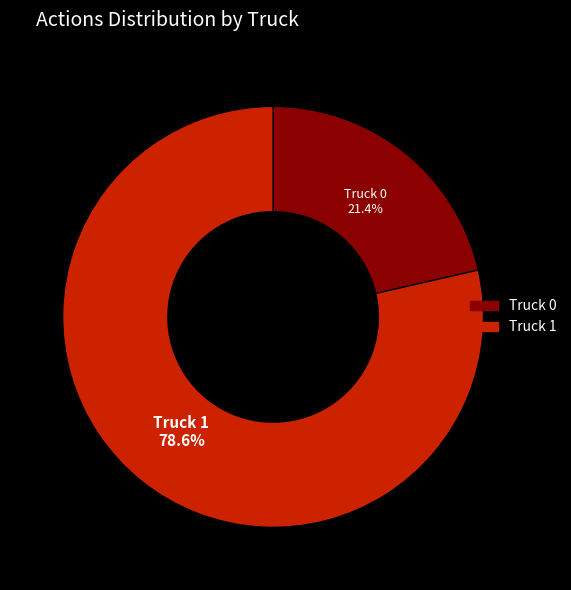

Which category has the smallest portion of the pie?

Truck 0